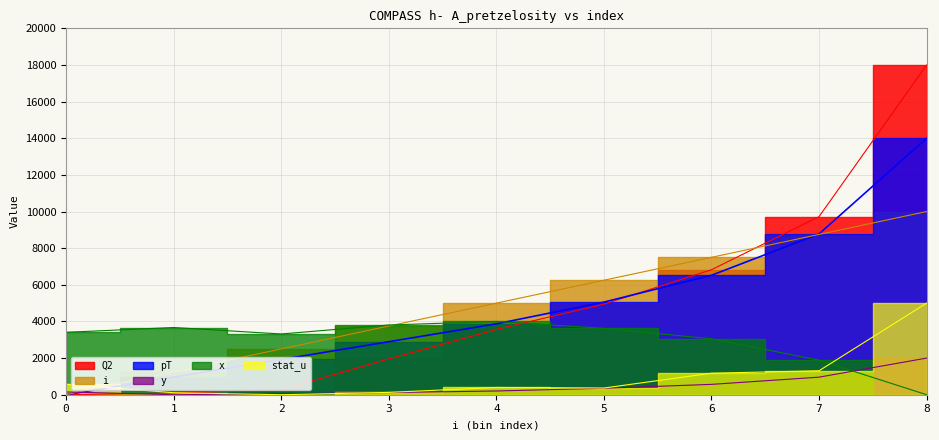

The i series shows 3750.0 at 3. True or false?

True